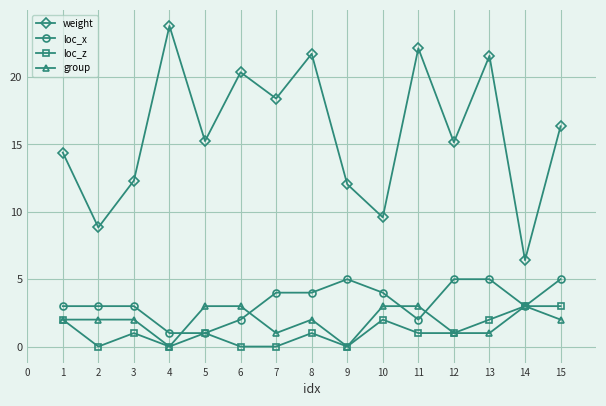

How many loc_z values are between 0 and 2?

13